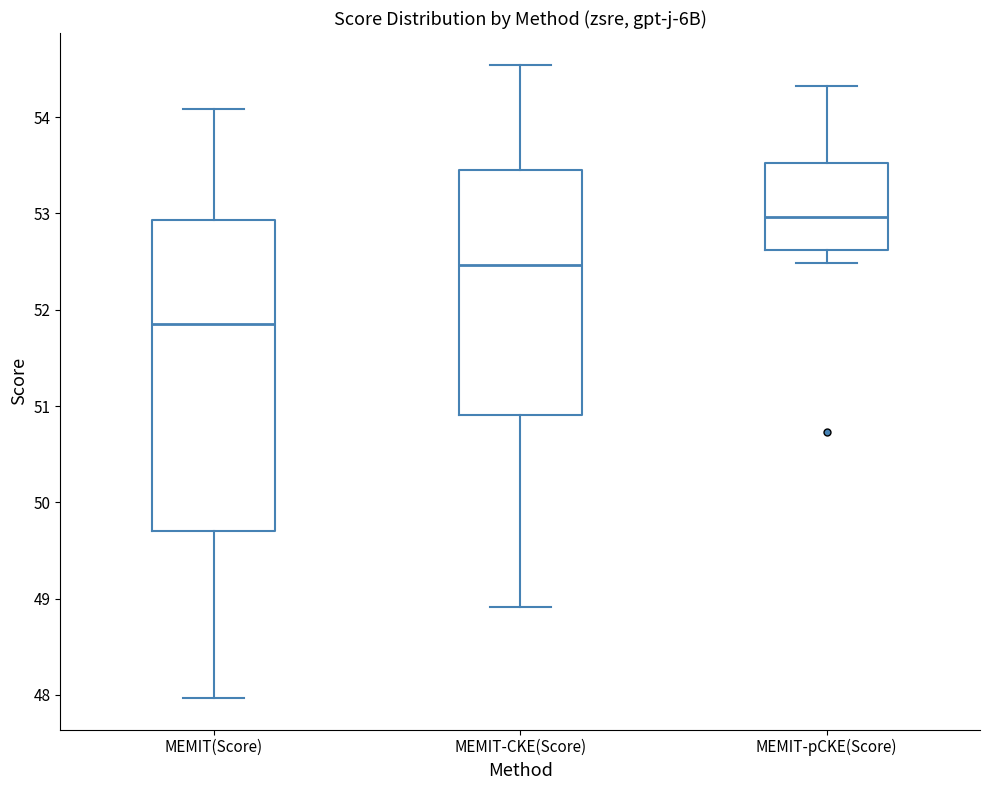

Reading left to right, read every box against the y-axis: the position of its median line, the range the box covers, and the ends of its whiskers. The values are not printed on the chart, so give them approximately, as read against the axis.

MEMIT(Score): median 51.8, box 49.7 to 52.9, whiskers 48.0 to 54.1
MEMIT-CKE(Score): median 52.5, box 50.9 to 53.5, whiskers 48.9 to 54.5
MEMIT-pCKE(Score): median 53.0, box 52.6 to 53.5, whiskers 52.5 to 54.3